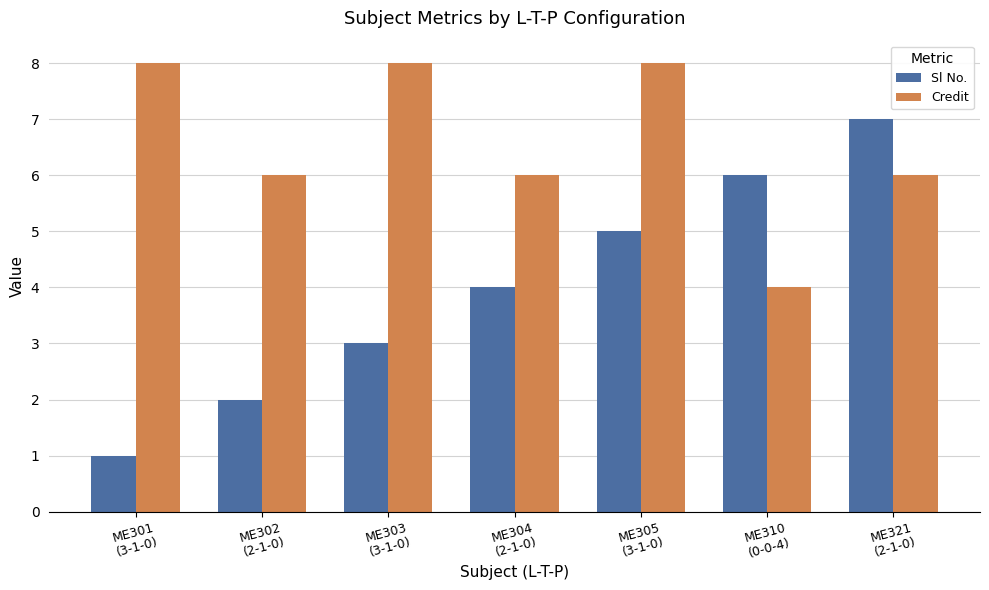

Is the value of Credit at ME304
(2-1-0) greater than the value of Sl No. at ME304
(2-1-0)?

Yes